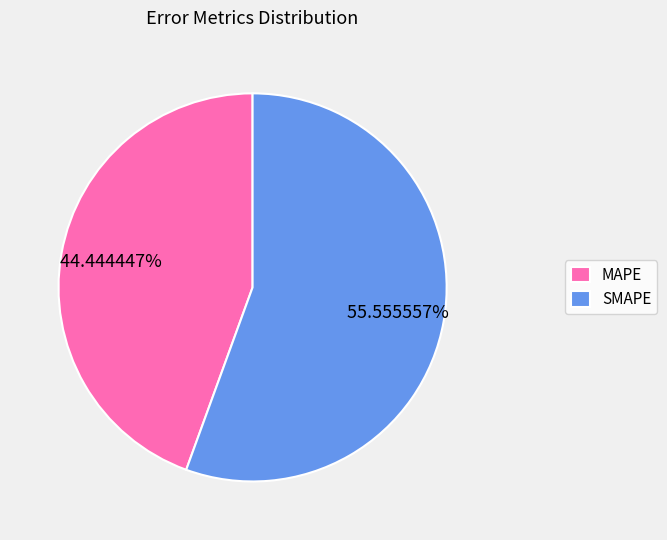

Approximately how many times larger is the value at MAPE compared to SMAPE?

0.8